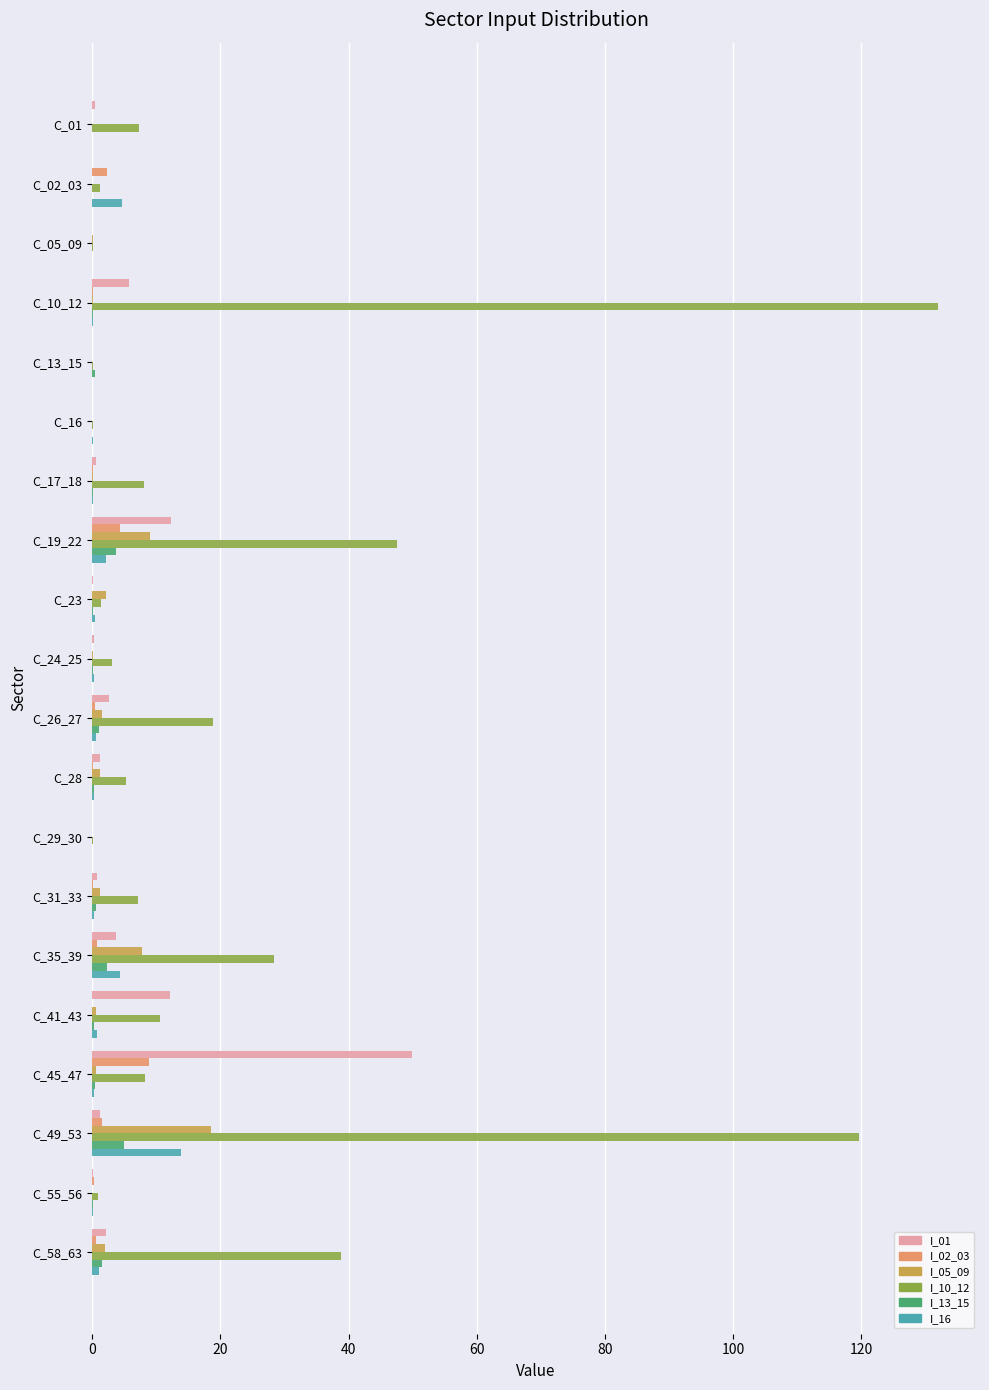

What is the average value of the I_05_09 series?

2.2